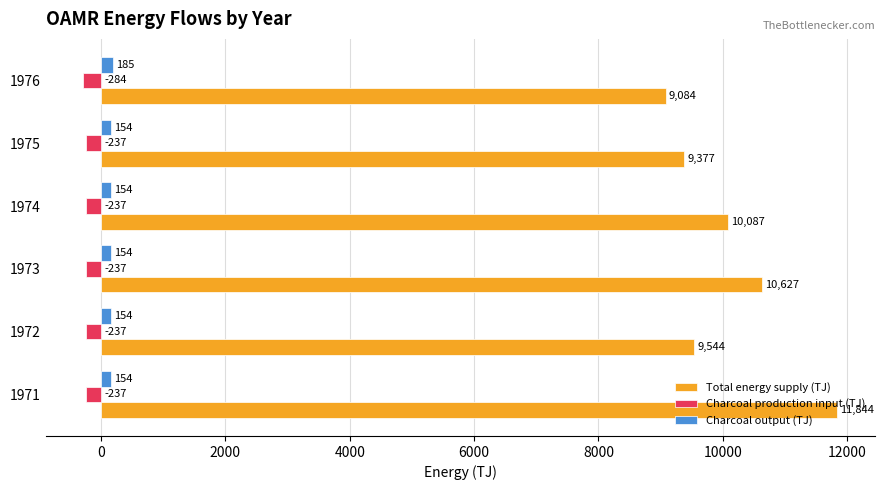

What is the sum of all Charcoal production input (TJ) values?

-1468.3